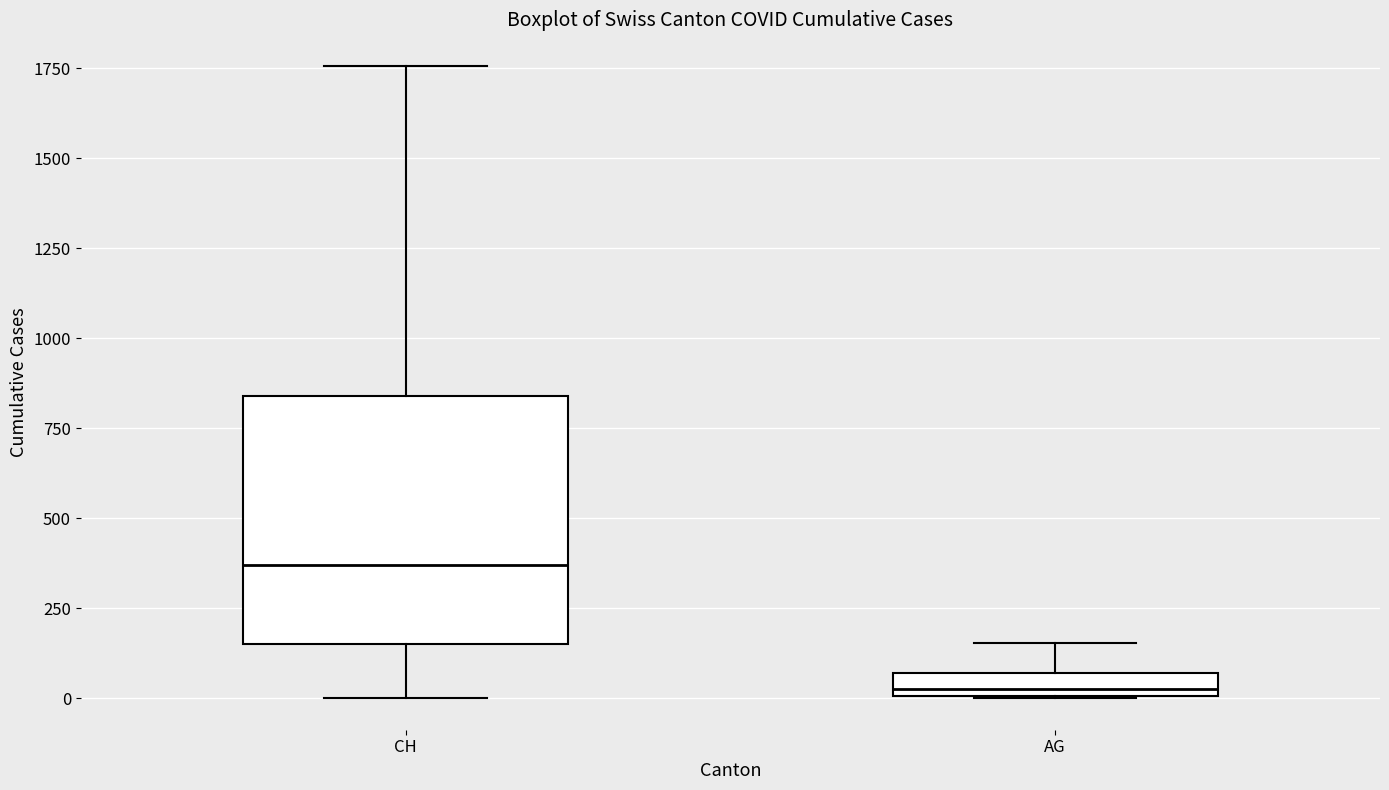

Where does the upper whisker of the box for CH end on the y-axis? The values are not printed on the chart, so give them approximately, as read against the axis.

1750